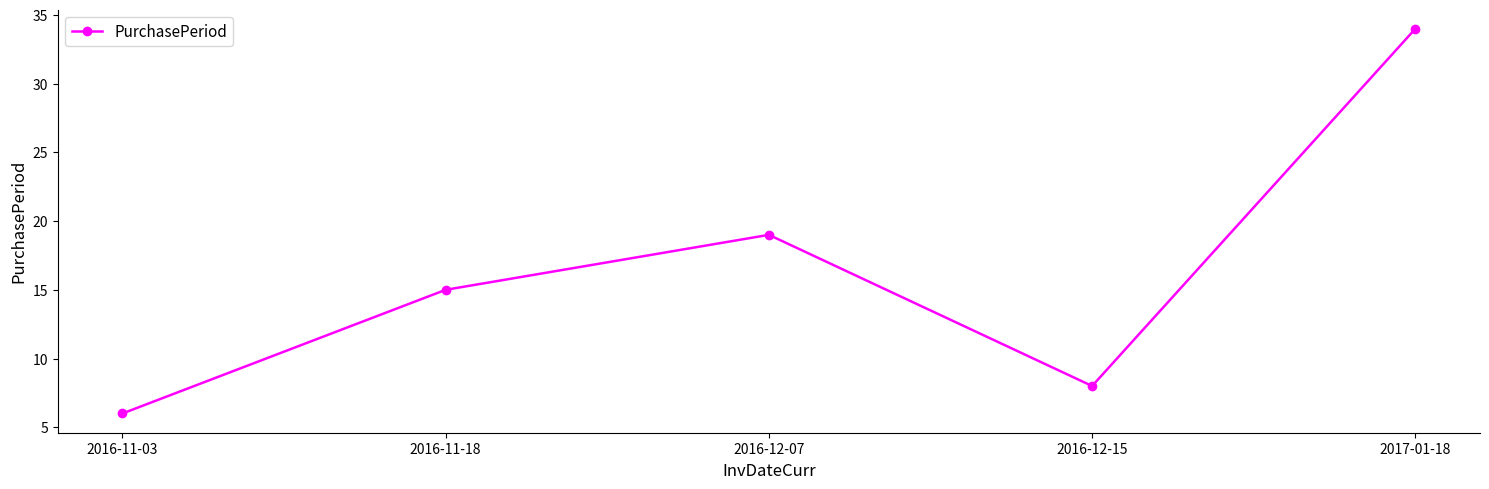

What value does the data have at 2016-12-07?

19